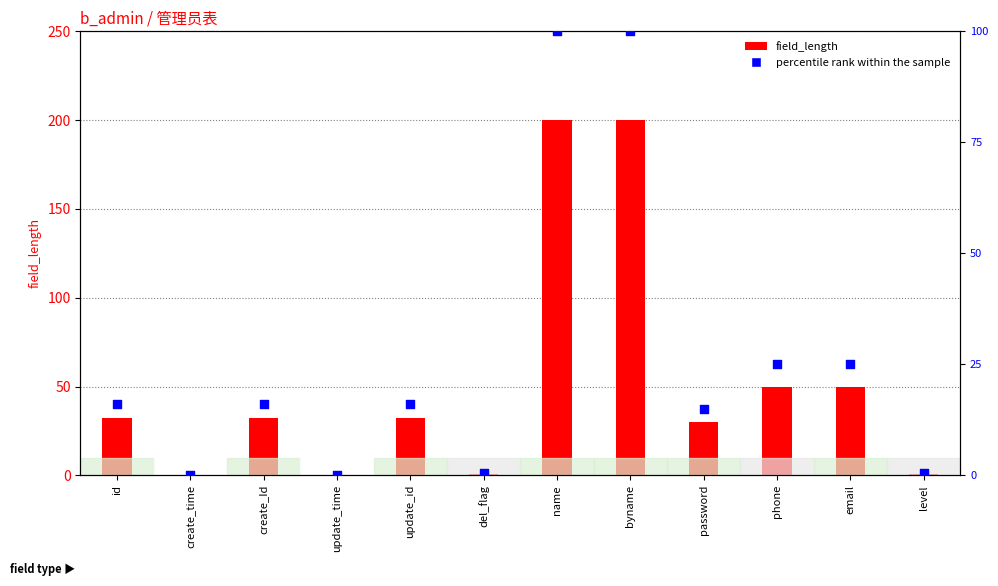

What are all the series names shown in the legend?

field_length, percentile rank within the sample